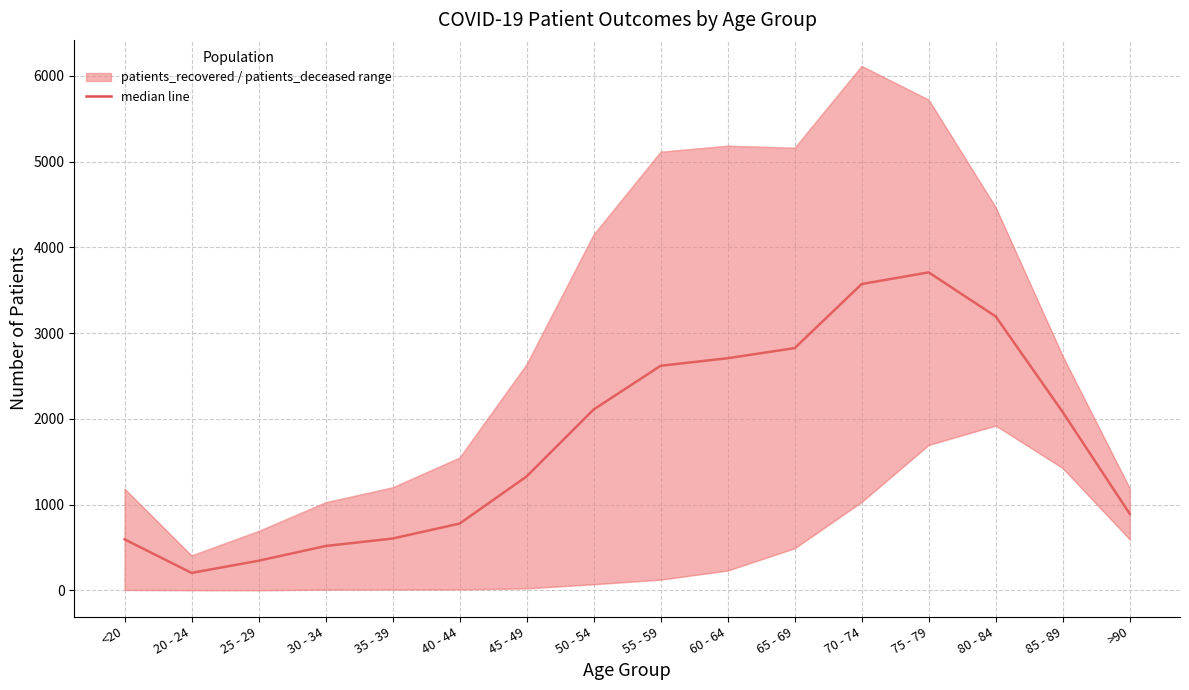

What is the spread (max minus min) of values at 50 - 54?

4077.0